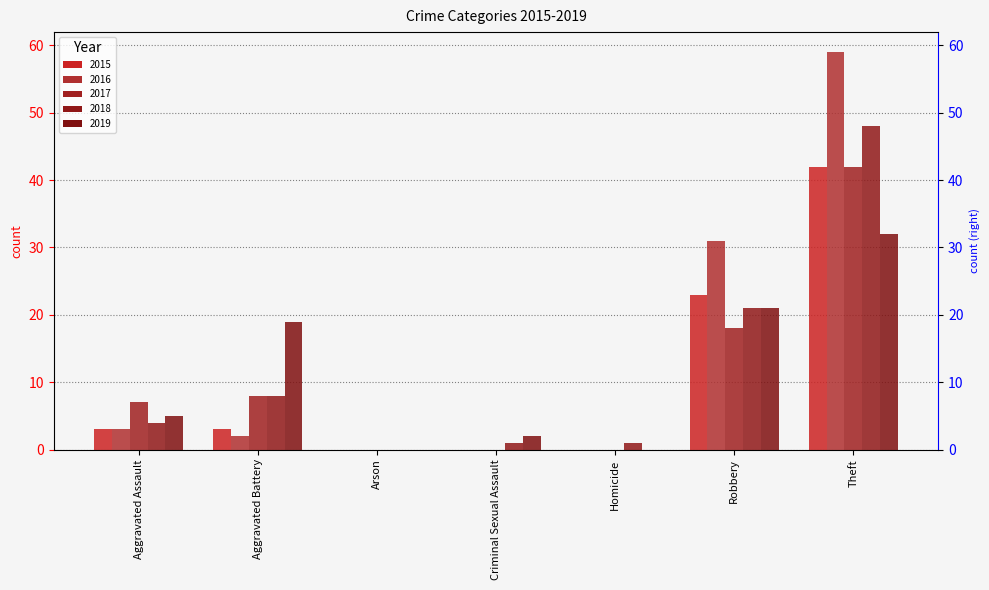

What value does the 2016 series have at Robbery, to the nearest 5?

30